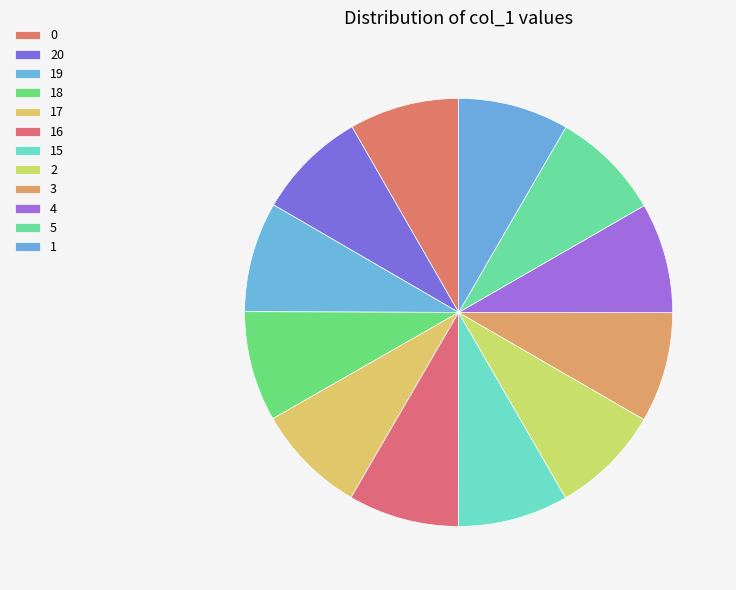

How many segments does this pie chart have?

12